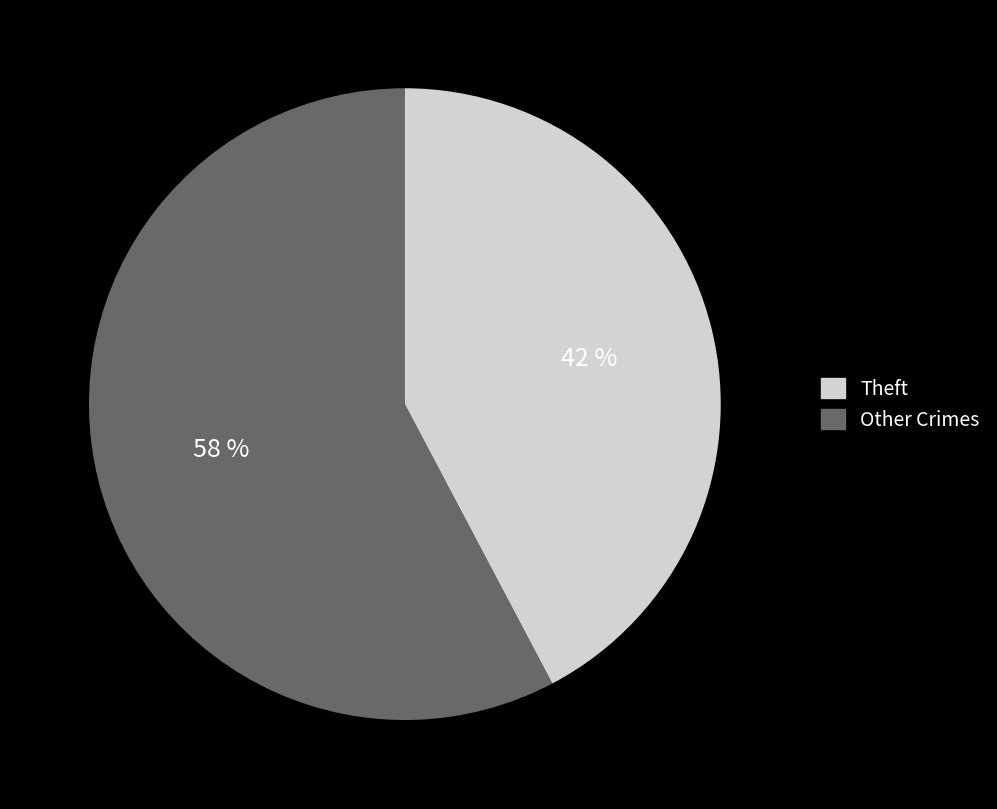

To the nearest percent, what is the average slice percentage?

50%